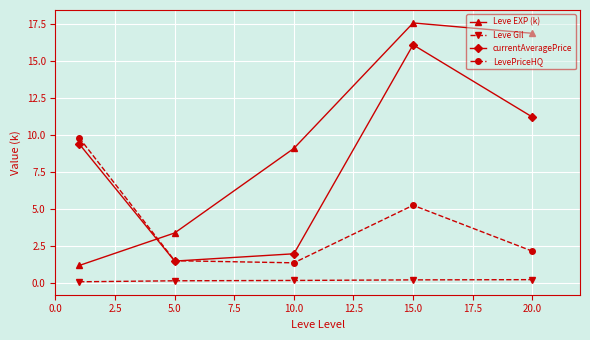

True or false: Leve EXP (k) has more than 0 interior local peaks.

True